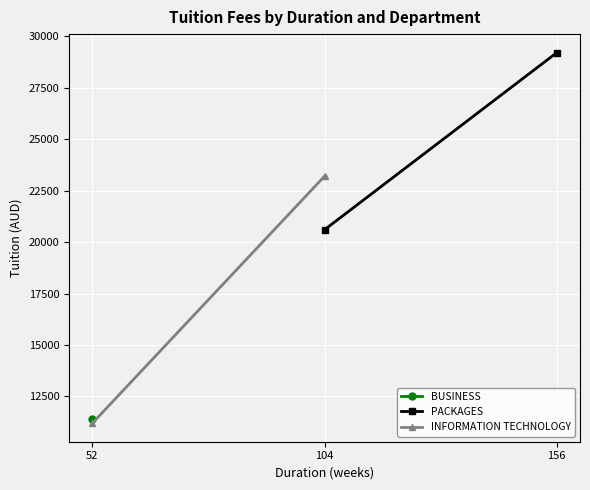

How many INFORMATION TECHNOLOGY values are between 11200 and 23200?

2